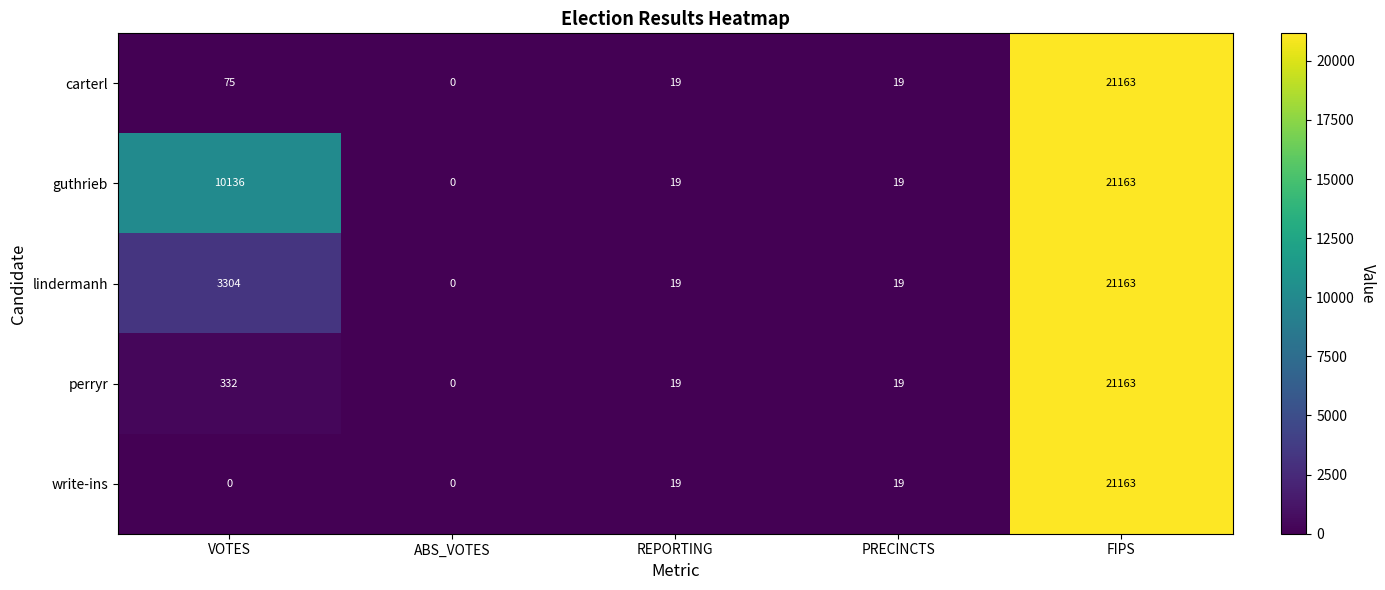

Count the number of categories in the chart.

5